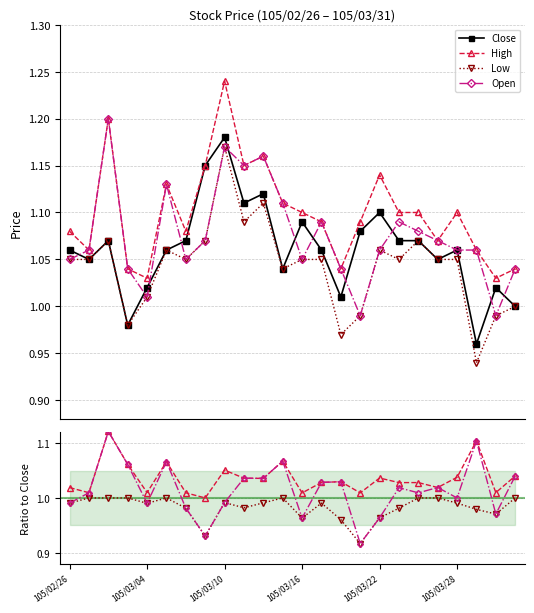

List the labels in order of High value, largest first.

105/03/10, 105/03/02, 105/03/14, 105/03/09, 105/03/11, 105/03/22, 105/03/07, 105/03/15, 105/03/16, 105/03/23, 105/03/24, 105/03/28, 105/03/17, 105/03/21, 105/02/26, 105/03/08, 105/03/25, 105/03/01, 105/03/29, 105/03/03, 105/03/18, 105/03/31, 105/03/04, 105/03/30